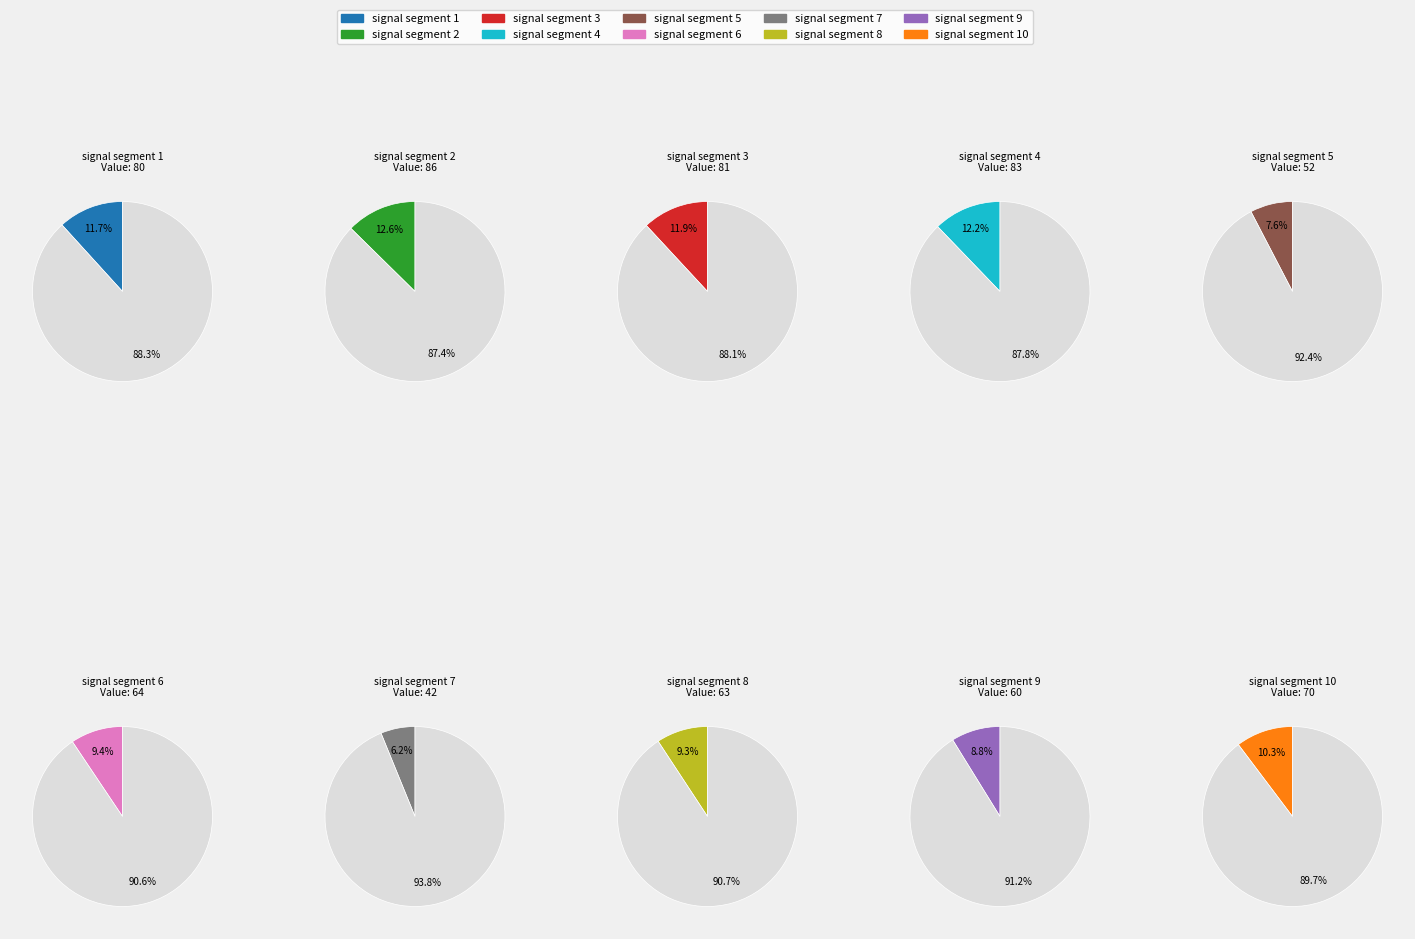

To the nearest percent, what portion does signal segment 1 represent?

12%